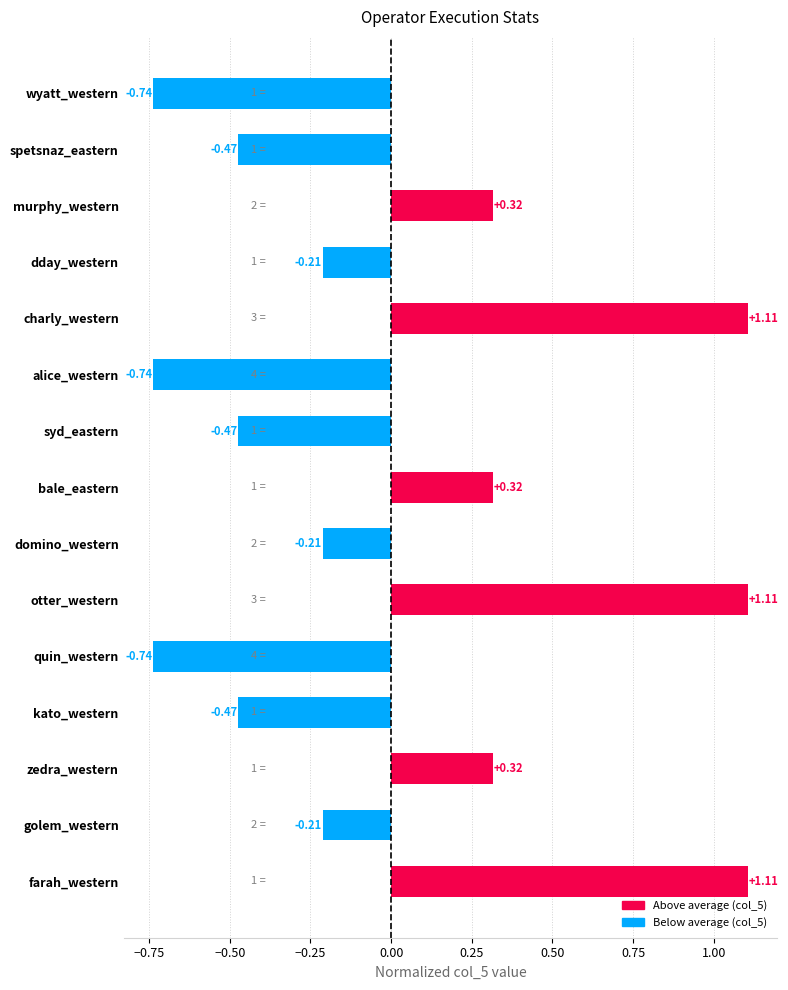

How many bars are there in total?

15